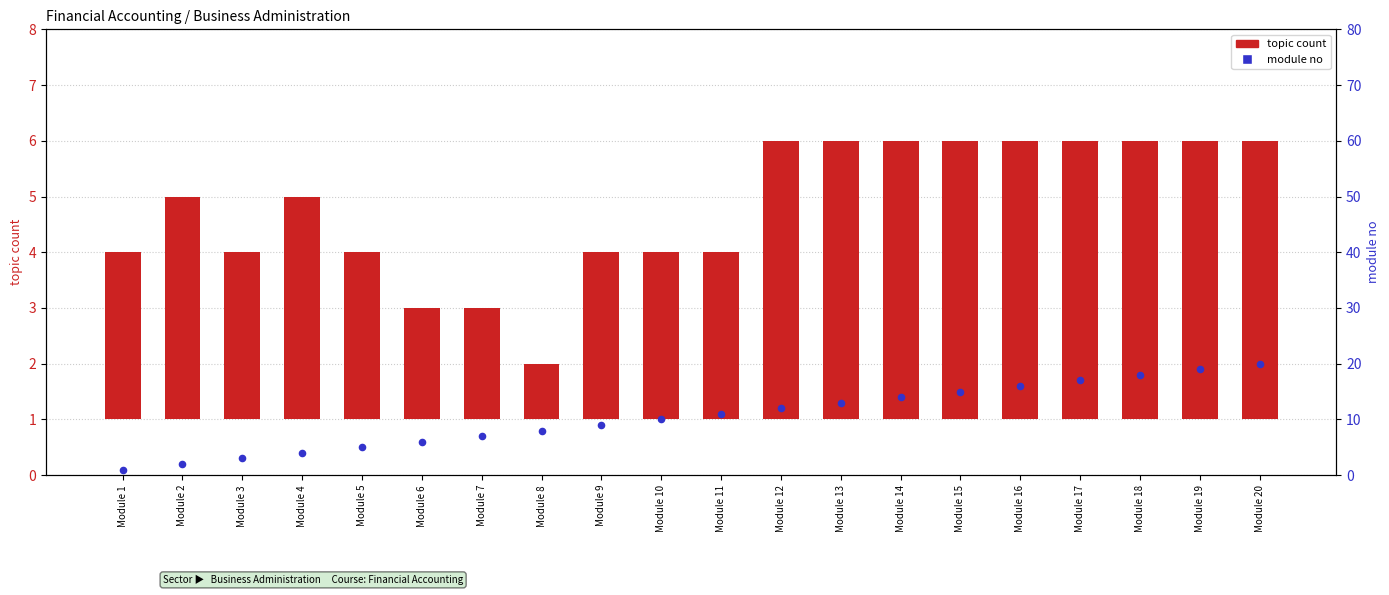

At how many categories does at least one series exceed 4?

16